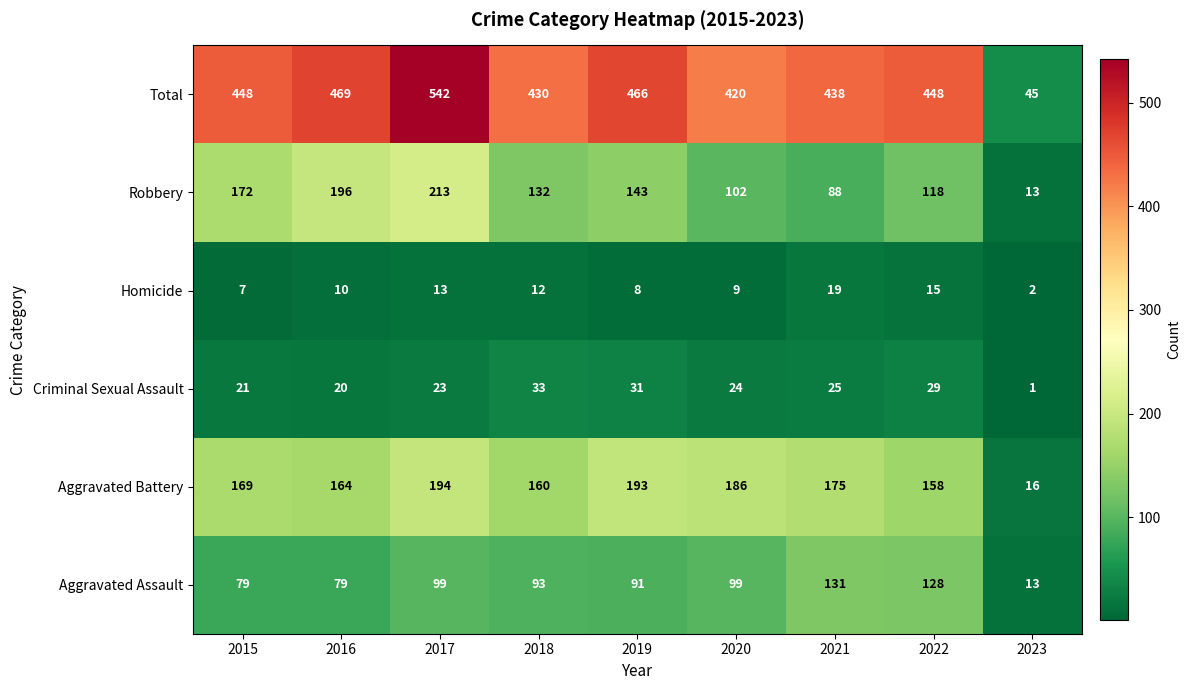

How many distinct data groups are displayed?

6